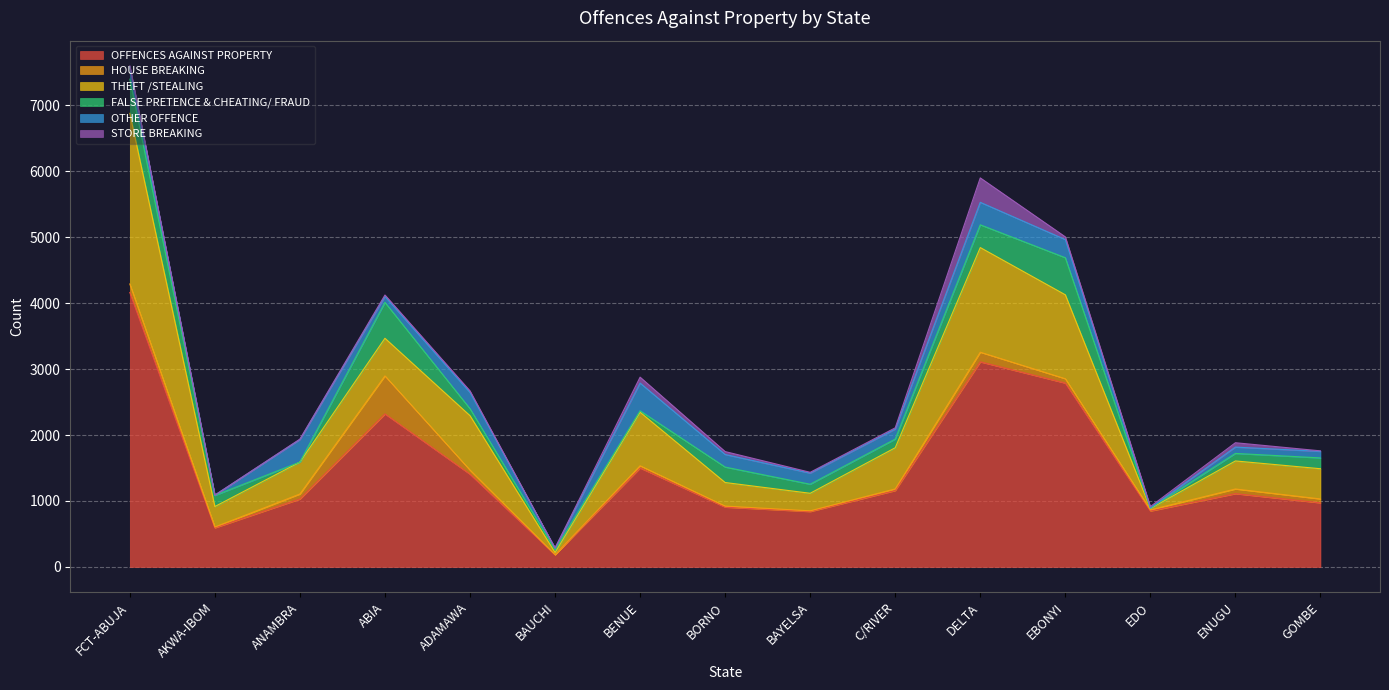

Is the value of HOUSE BREAKING at ENUGU greater than the value of THEFT /STEALING at FCT-ABUJA?

No